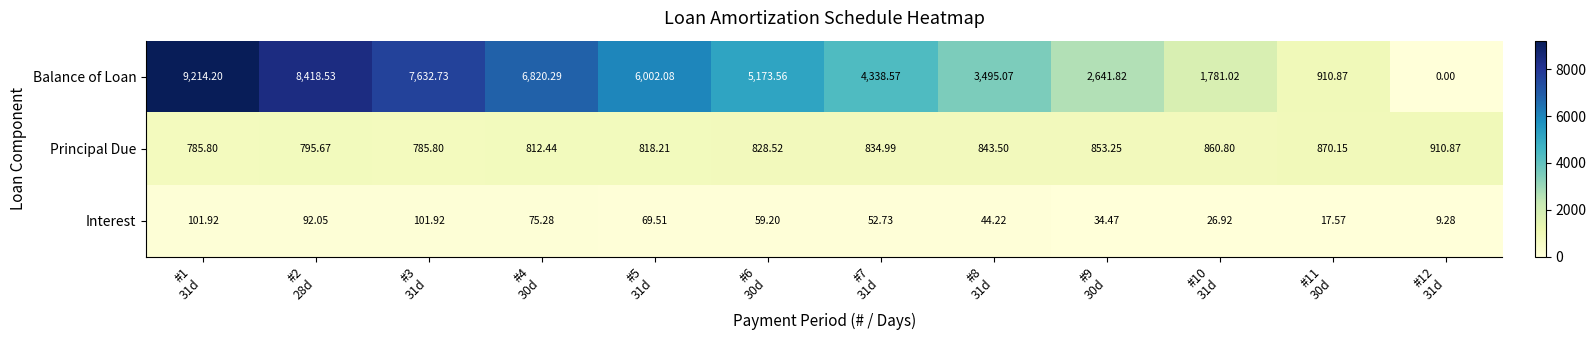

Between #1
31d and #10
31d, which series saw the biggest shift?

Balance of Loan